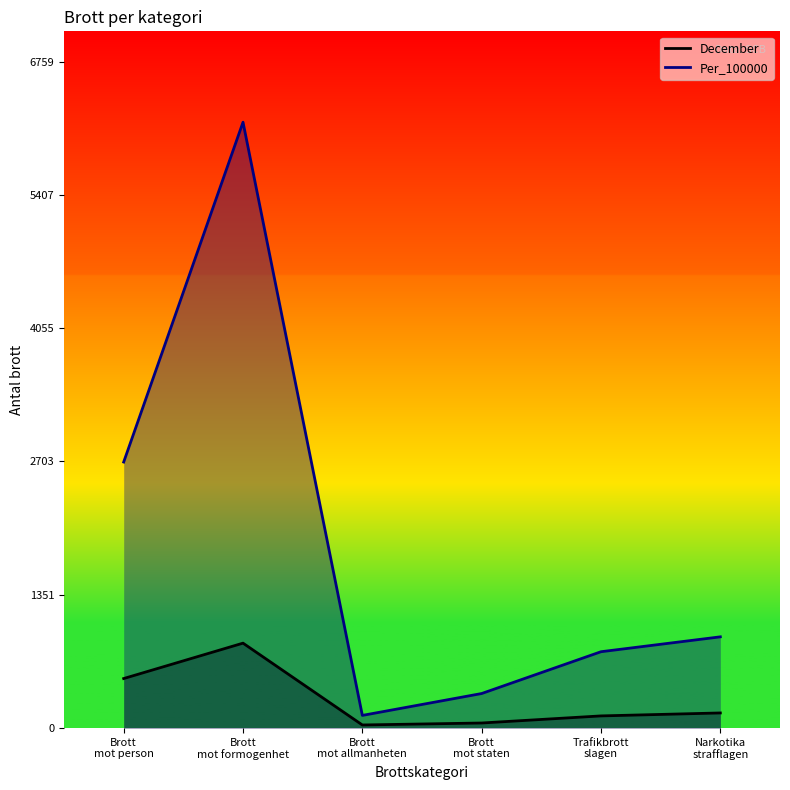

Between Brott mot formogenhet and Narkotika strafflagen, which is larger?

Brott mot formogenhet